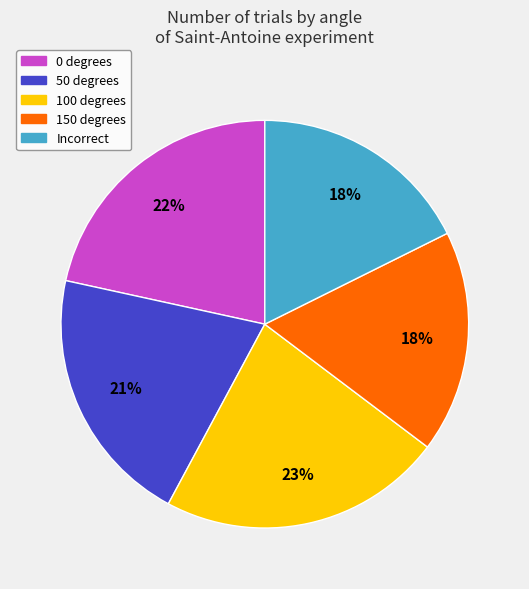

Which category has the biggest portion of the pie?

100 degrees